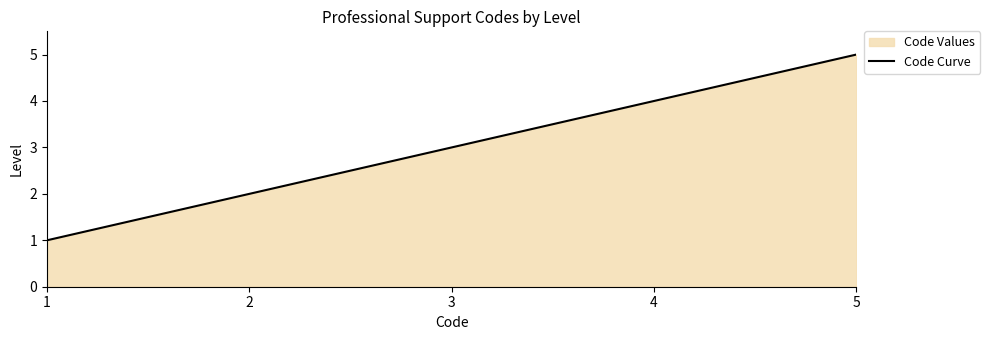

Reading left to right, what are all the values shown in this chart?

1	2	3	4	5